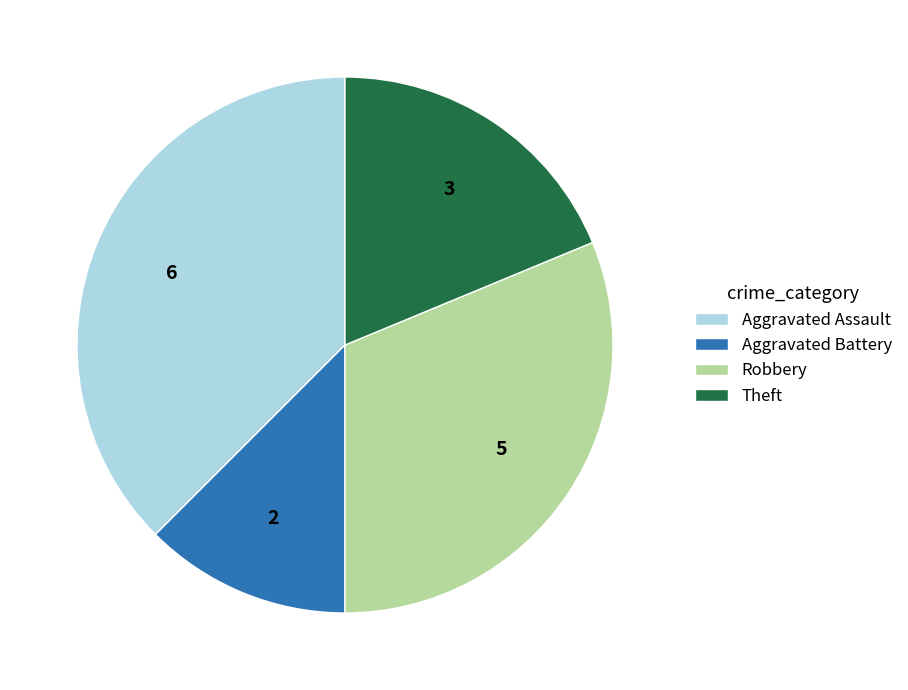

How many segments does this pie chart have?

4